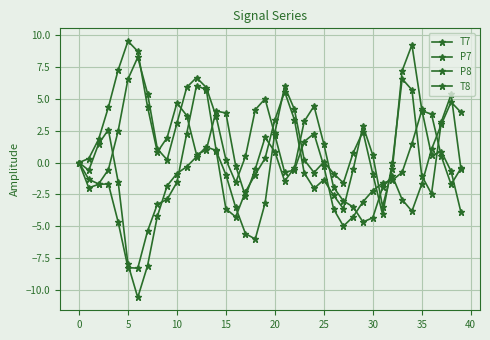

Where do T8 and T7 first cross each other?

−5 and 0